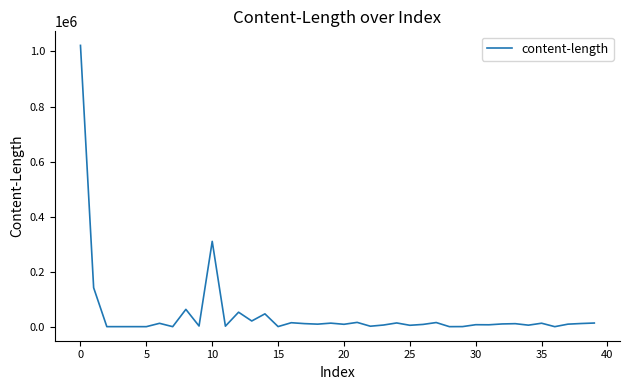

What is the greatest value displayed?

1022165